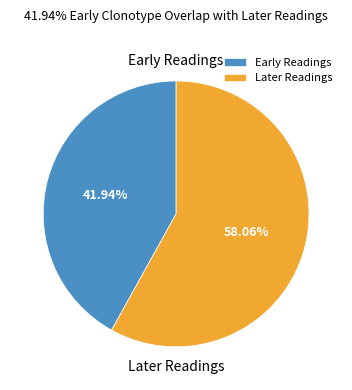

Rank the categories by value from highest to lowest.

Later Readings, Early Readings